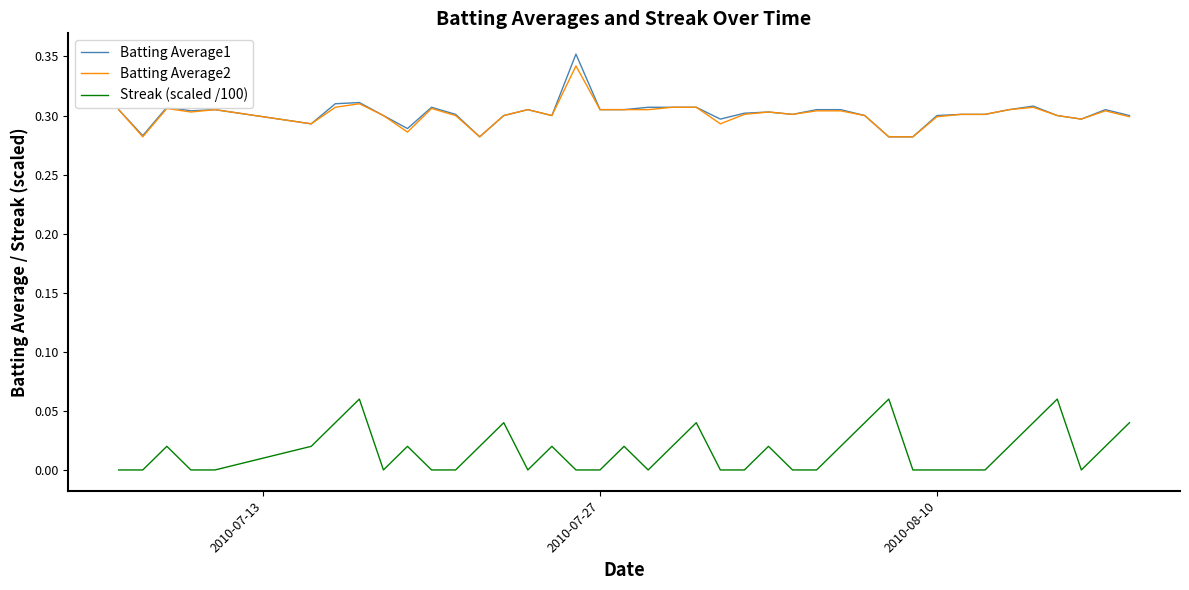

True or false: Streak (scaled /100) and Batting Average2 intersect in this chart.

False